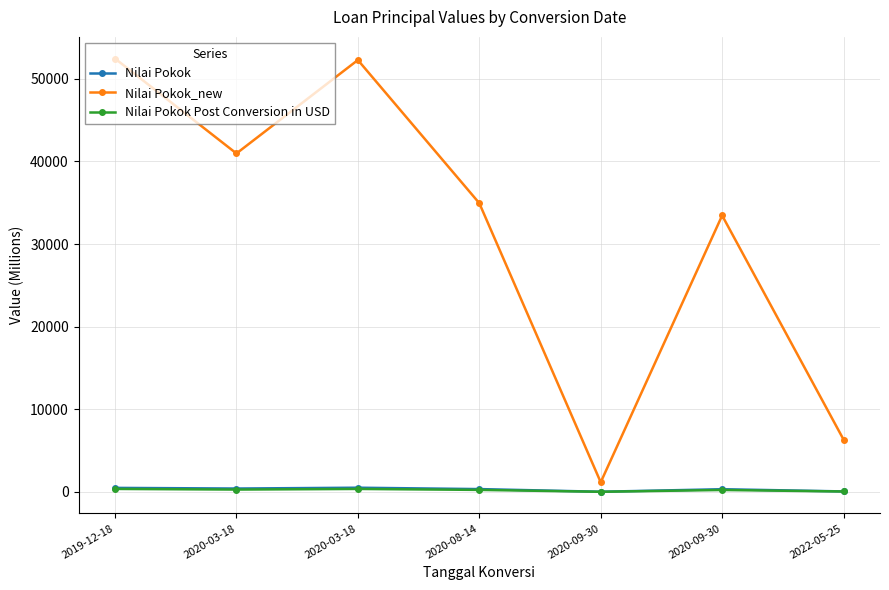

True or false: Nilai Pokok Post Conversion in USD and Nilai Pokok_new cross at least once.

False